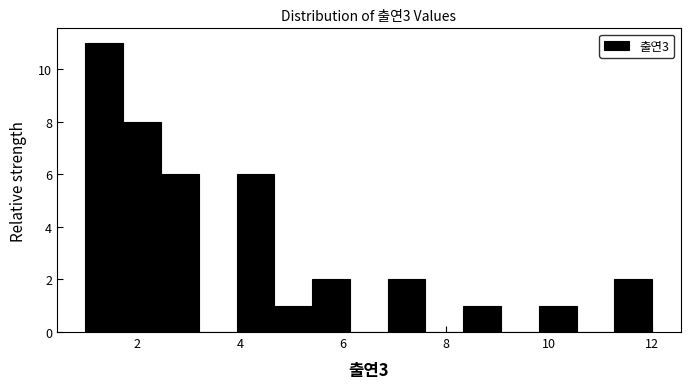

Read against the x-axis, roughly where is the centre of the tallest bar?

1.4